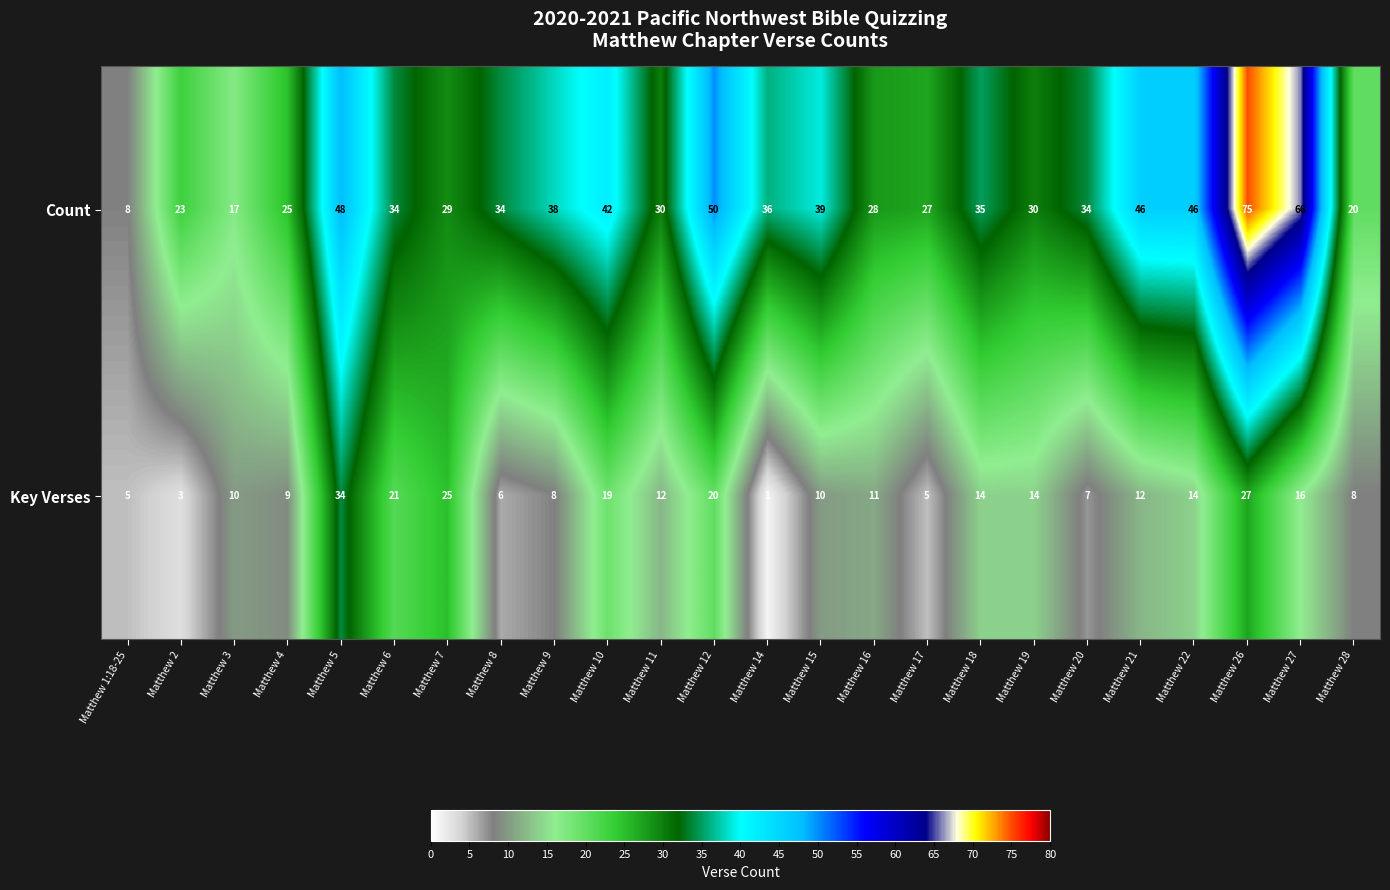

What value does the Count series have at Matthew 18, to the nearest 10?

40